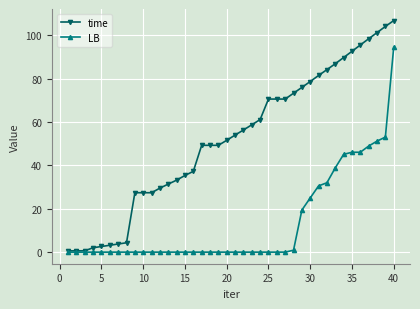

Which series has the largest total across all categories?

time